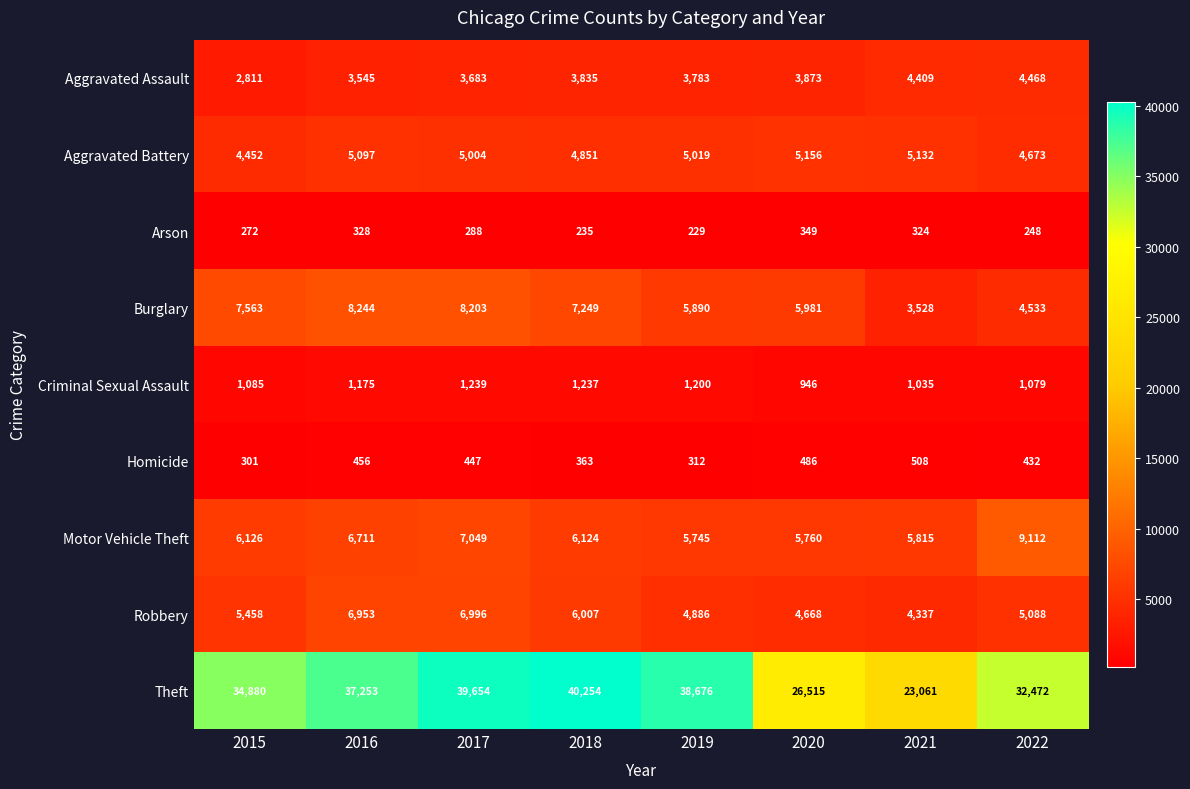

Which series has the largest range (max minus min)?

Theft